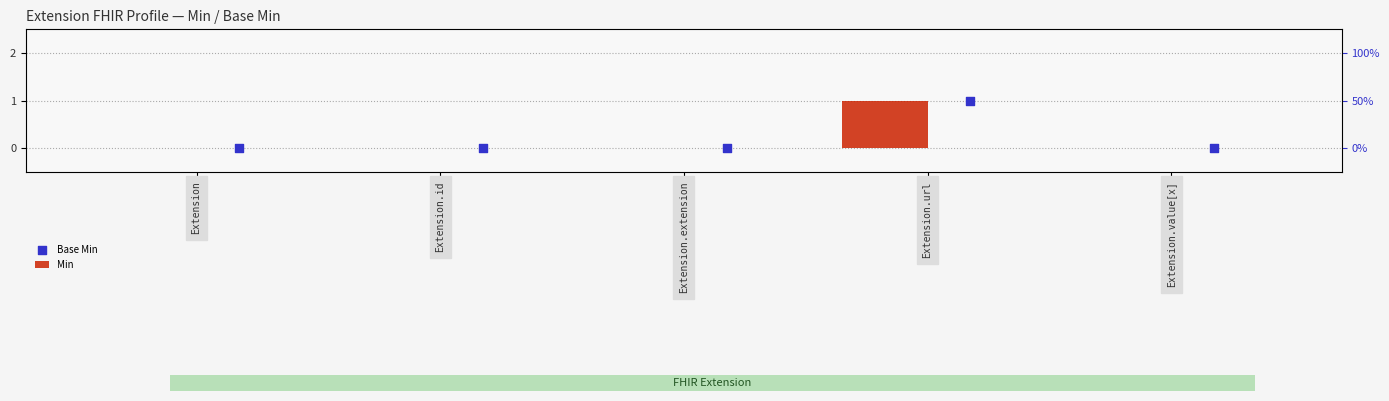

Which series contains the highest Y value?

Min